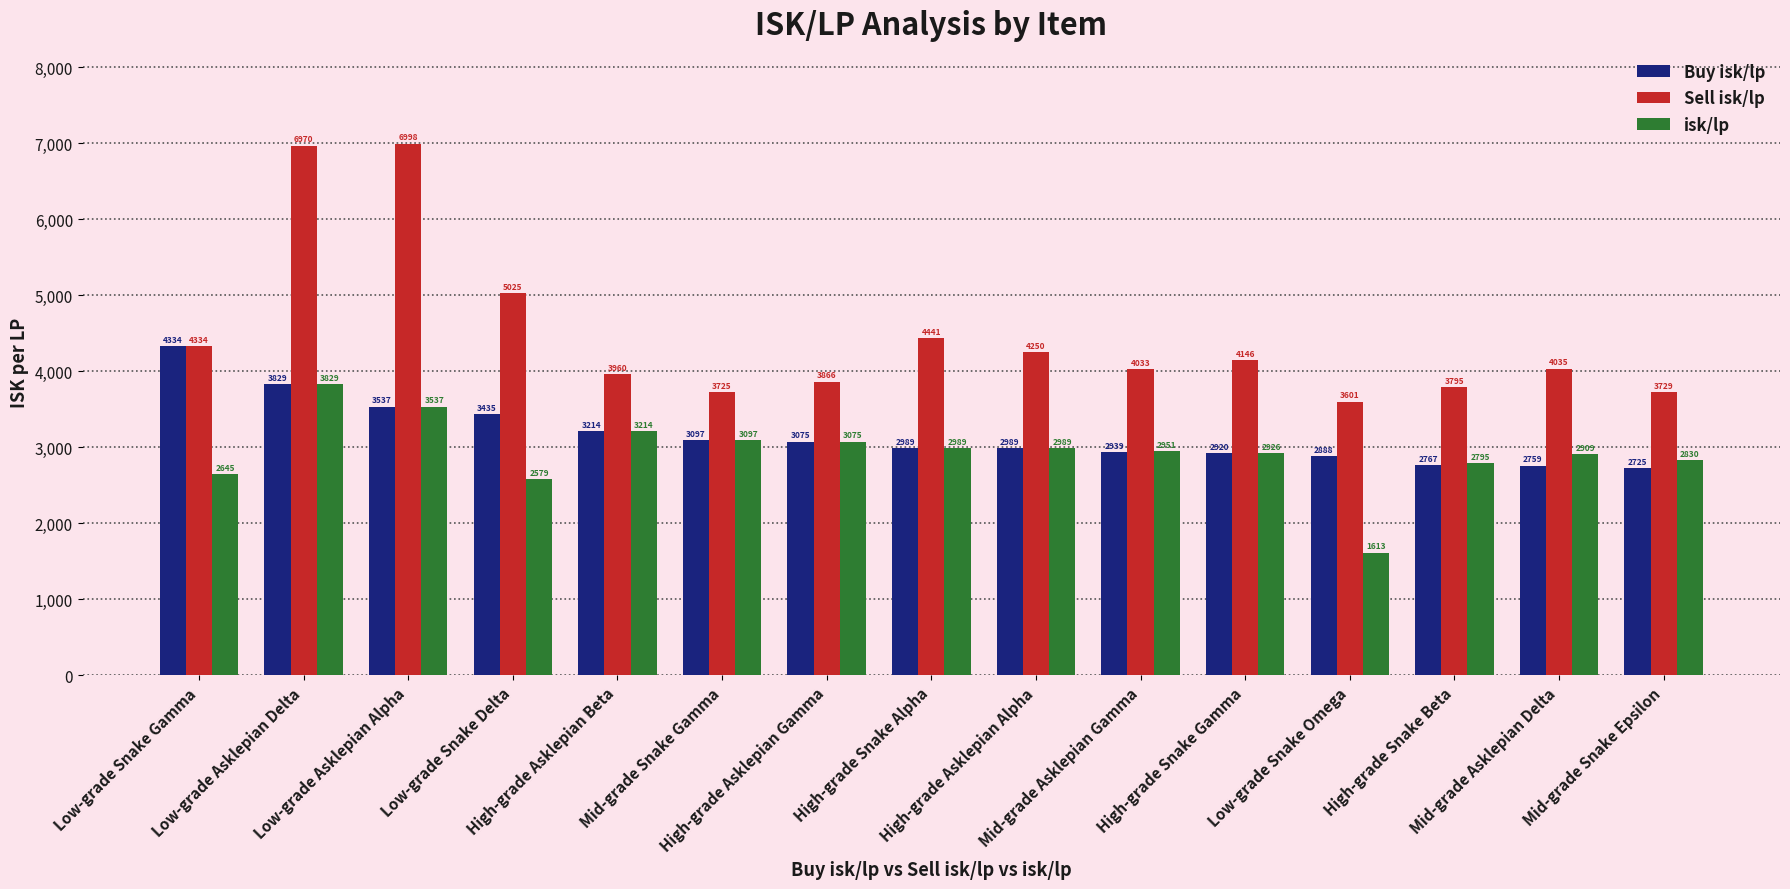

Rank the categories by Sell isk/lp value from highest to lowest.

Low-grade Asklepian Alpha, Low-grade Asklepian Delta, Low-grade Snake Delta, High-grade Snake Alpha, Low-grade Snake Gamma, High-grade Asklepian Alpha, High-grade Snake Gamma, Mid-grade Asklepian Delta, Mid-grade Asklepian Gamma, High-grade Asklepian Beta, High-grade Asklepian Gamma, High-grade Snake Beta, Mid-grade Snake Epsilon, Mid-grade Snake Gamma, Low-grade Snake Omega